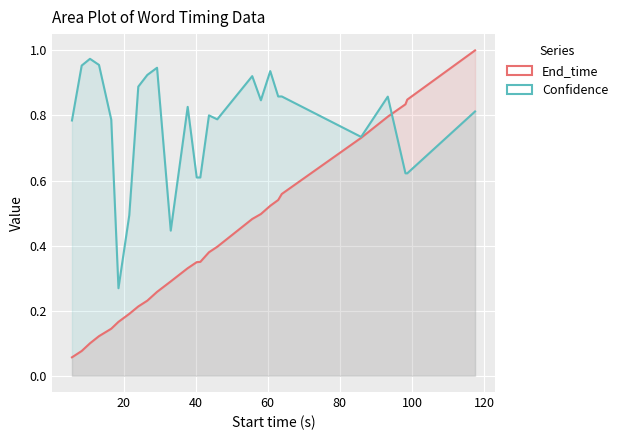

How many series are shown in this chart?

2